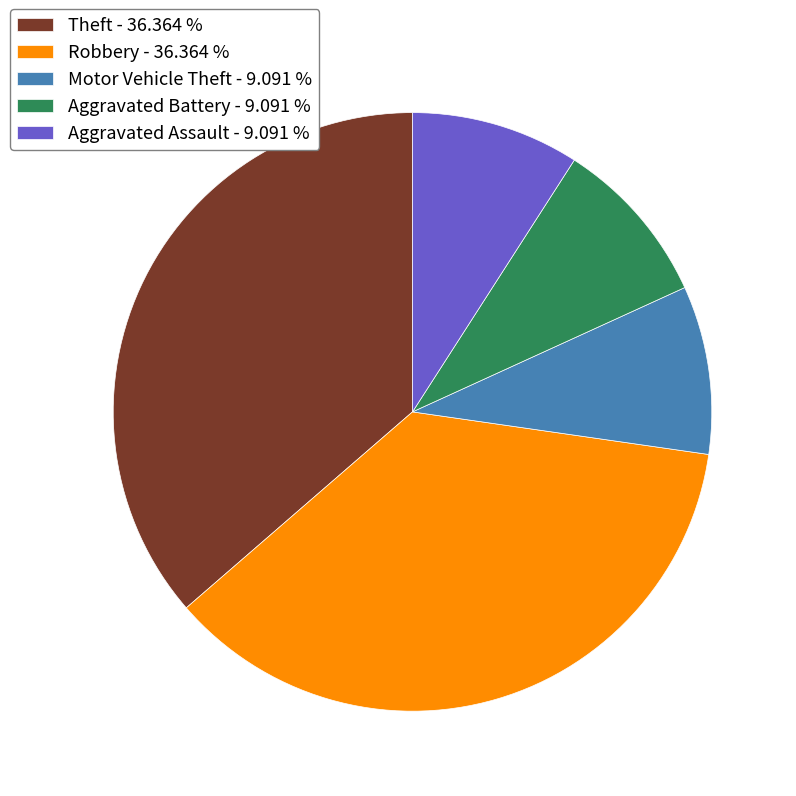

Count the number of slices in the pie.

5